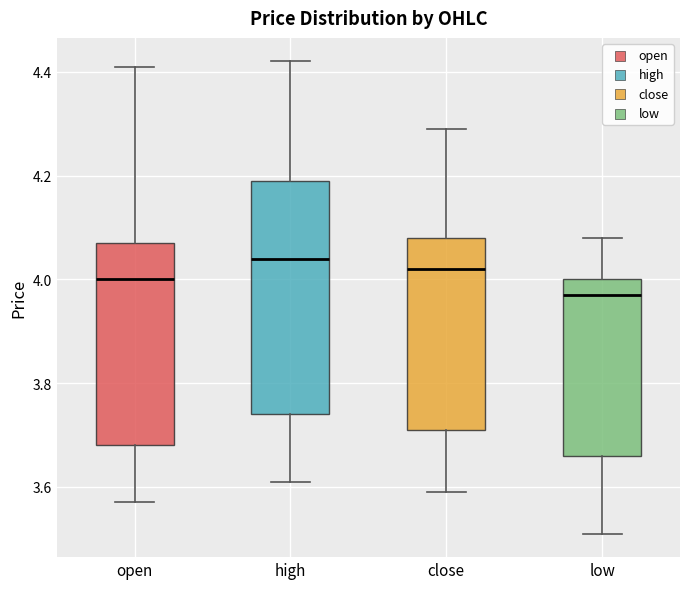

Comparing the boxes themselves (not the whiskers), which one is the tallest?

high